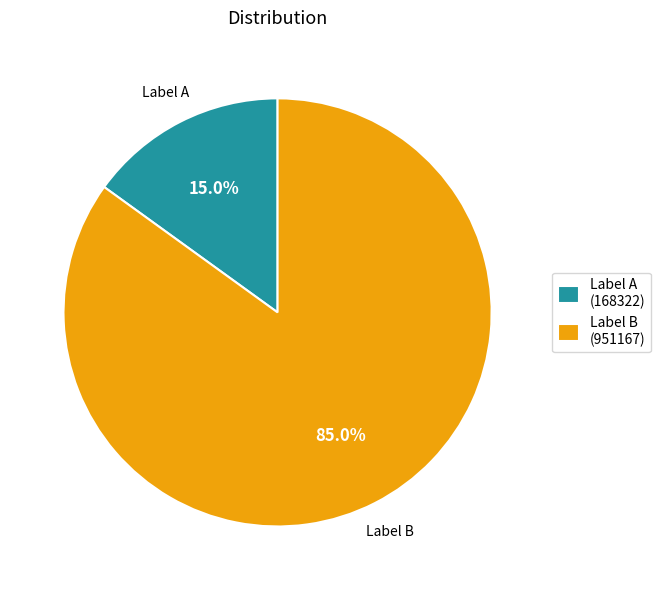

What is the total percentage of Label A (168322) and Label B (951167)?

100.0%